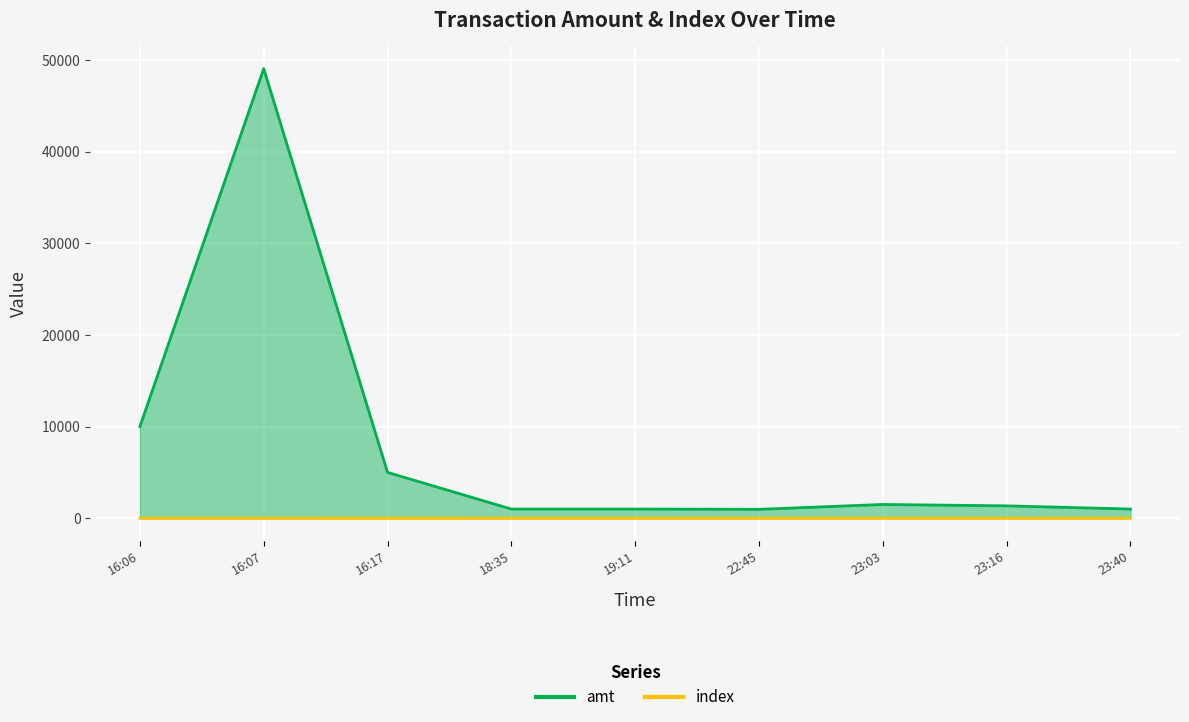

True or false: amt and index cross at least once.

False